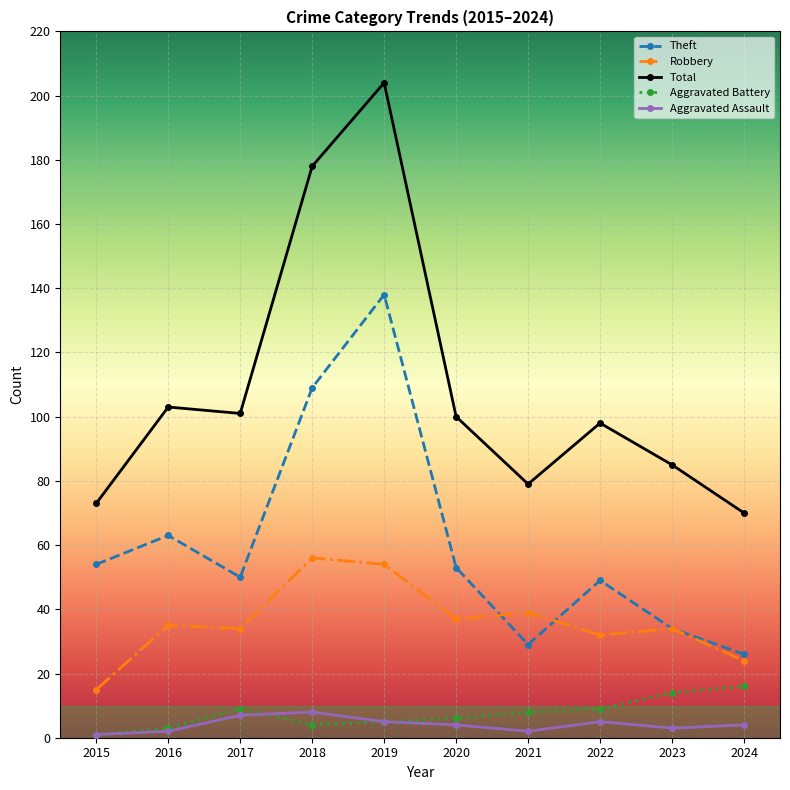

At which category does Total reach its first local valley?

2017